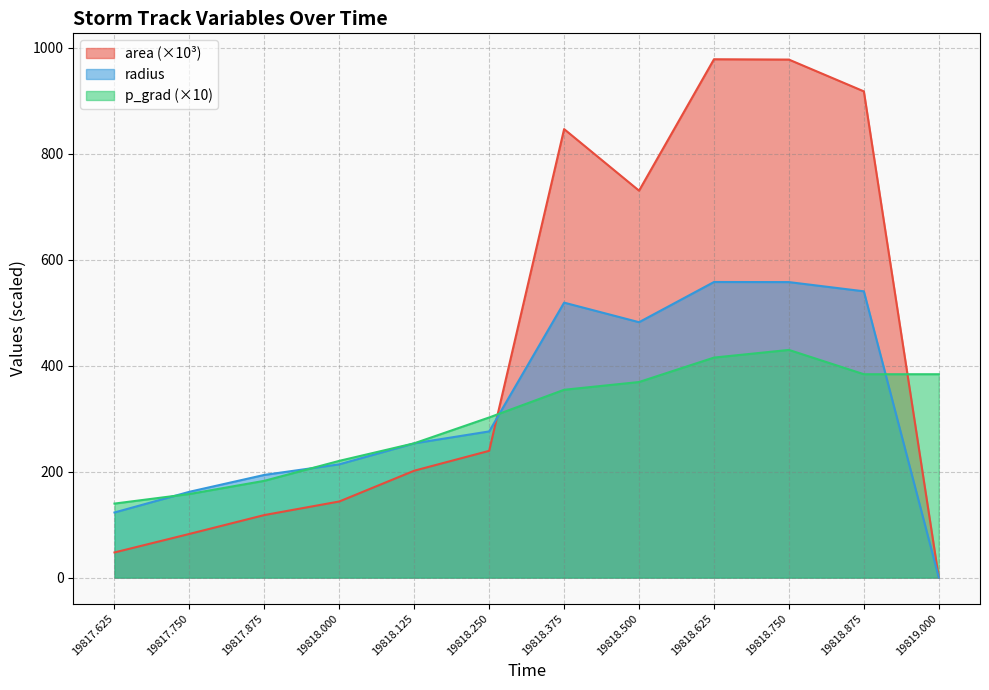

What is the average value of the p_grad series?

299.5